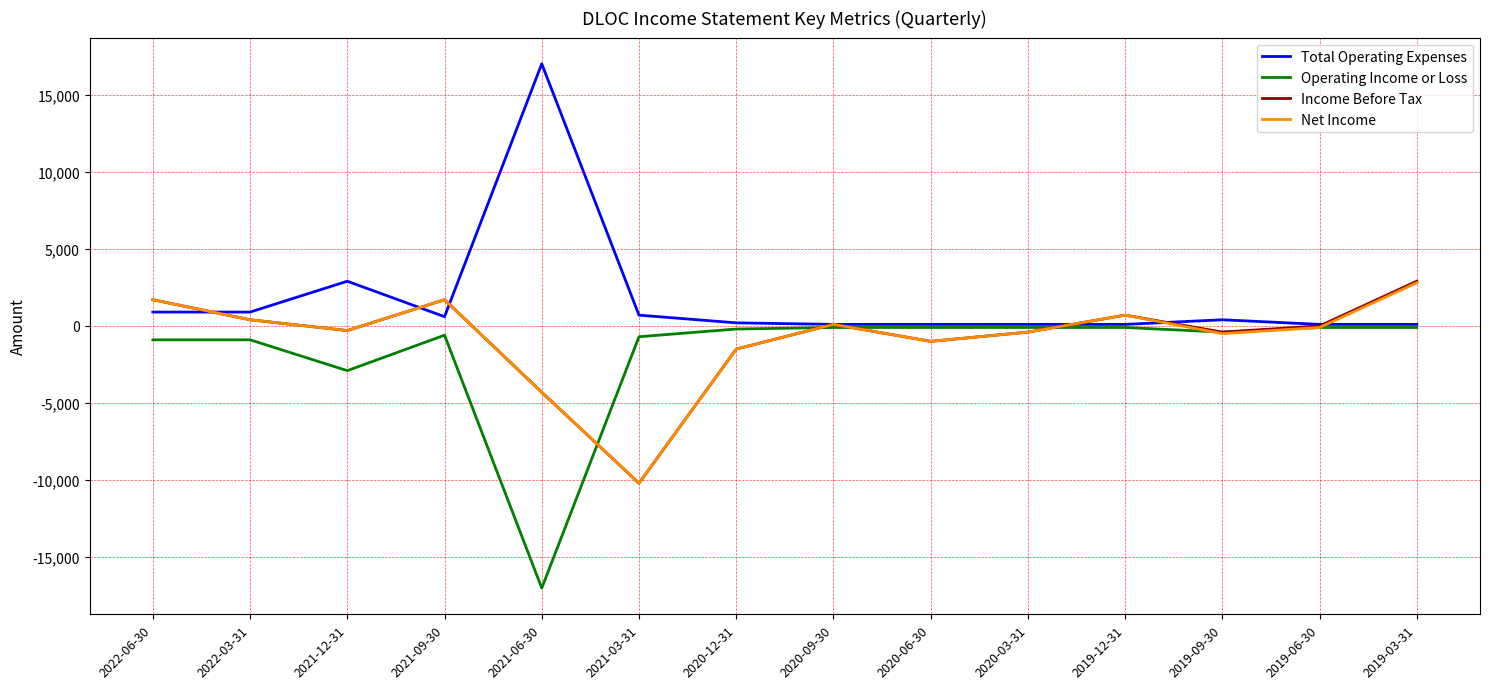

At which label is Operating Income or Loss closest to -8550?

2021-12-31